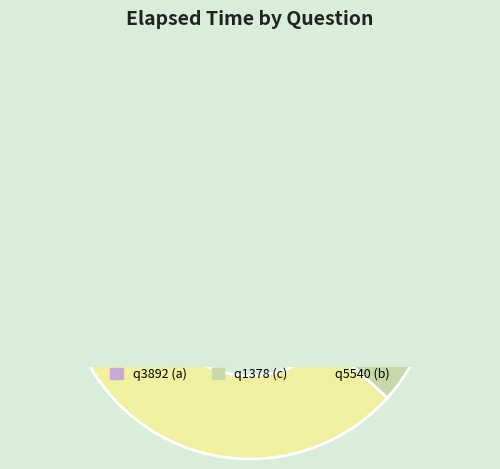

The q1378 slice represents 32% of the pie. True or false?

True